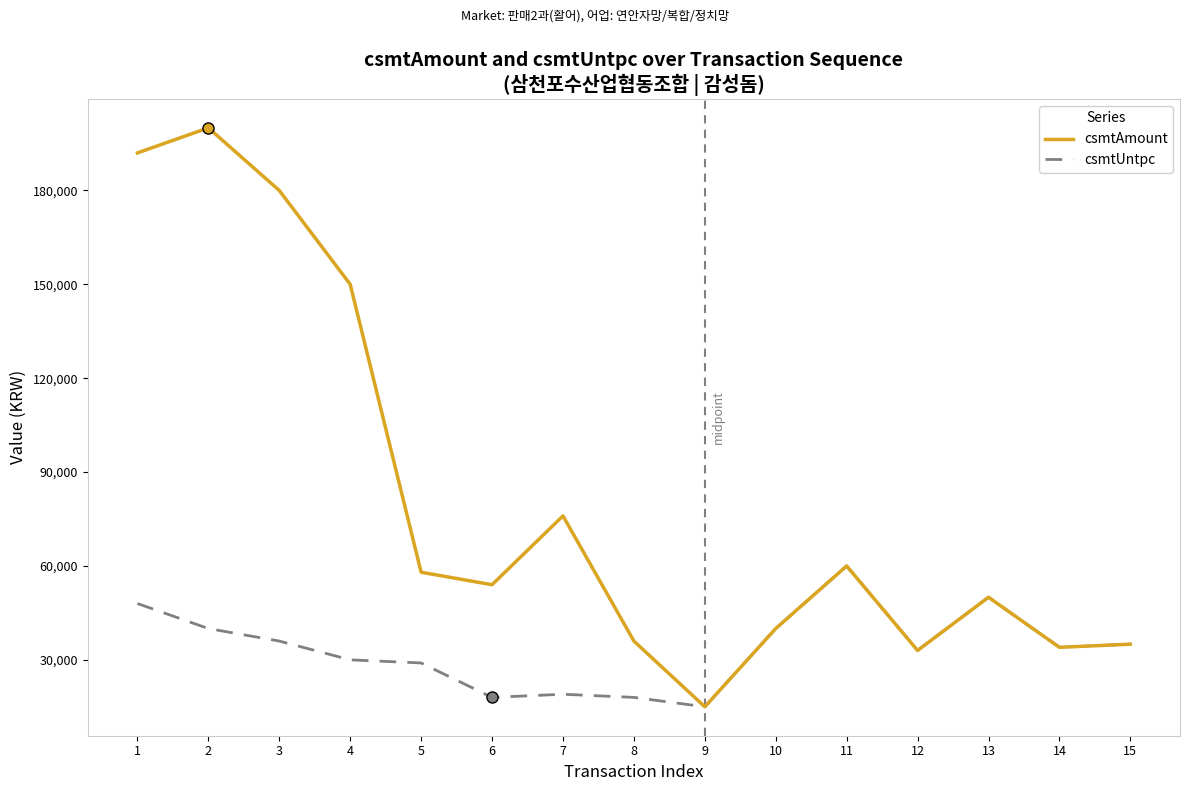

Reading left to right, list all the values displayed in this chart.

csmtAmount: 1=192000	2=200000	3=180000	4=150000	5=58000	6=54000	7=76000	8=36000	9=15000	10=40000	11=60000	12=33000	13=50000	14=34000	15=35000
csmtUntpc: 1=48000	2=40000	3=36000	4=30000	5=29000	6=18000	7=19000	8=18000	9=15000	10=40000	11=60000	12=33000	13=50000	14=34000	15=35000